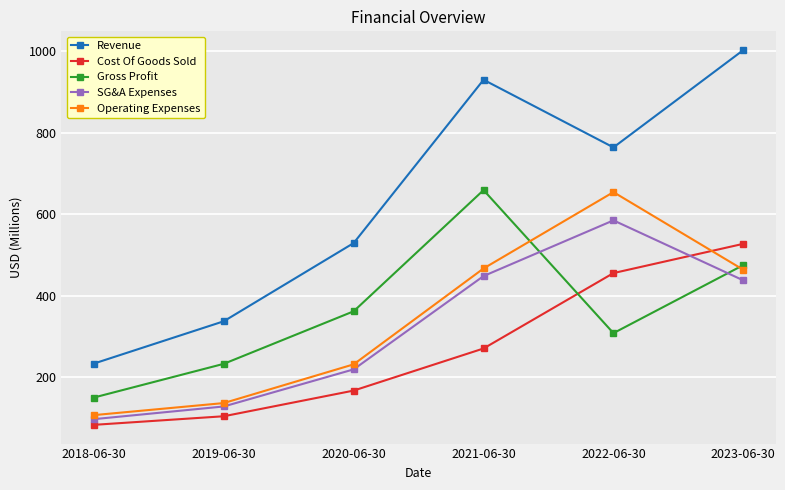

Is this an area chart (filled region under the line)?

No